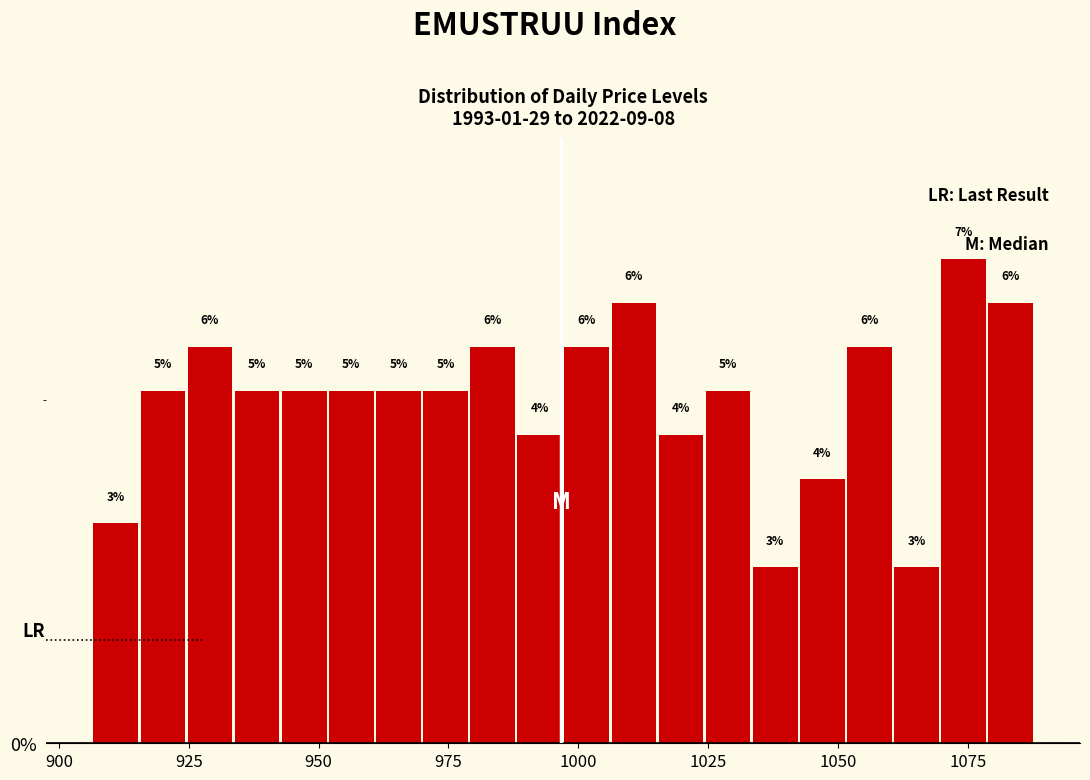

Read against the x-axis, roughly where is the centre of the tallest bar?

1075